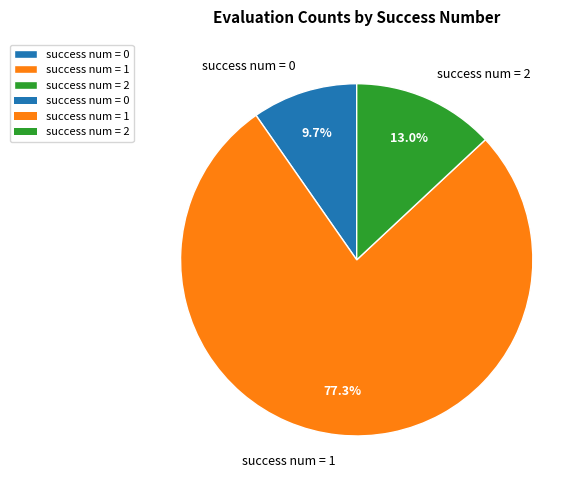

Does any single category account for the majority?

Yes